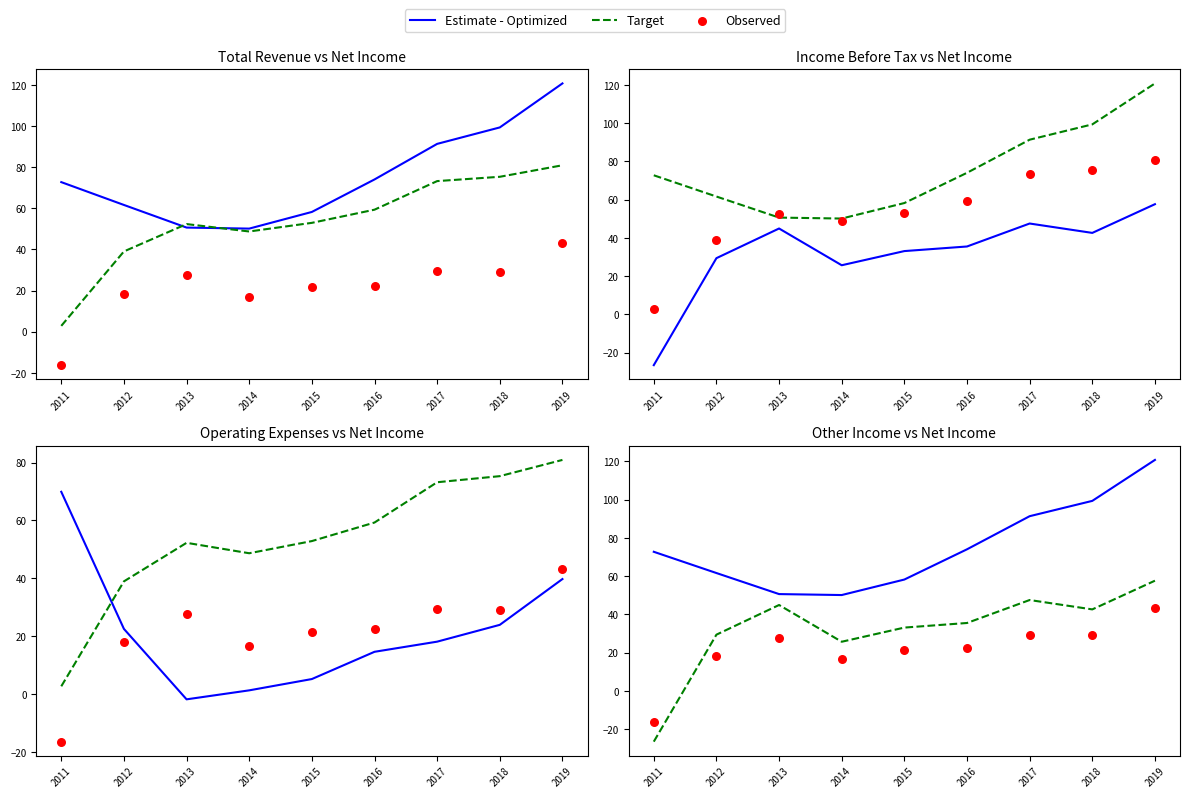

What is the total value across all series at 2019?

221.5